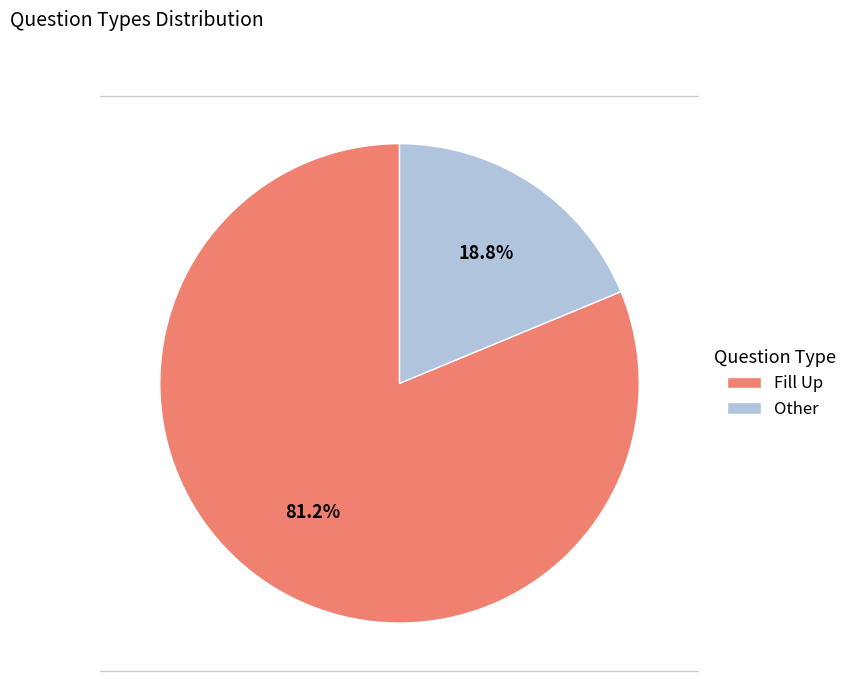

Which category has the biggest portion of the pie?

Fill Up